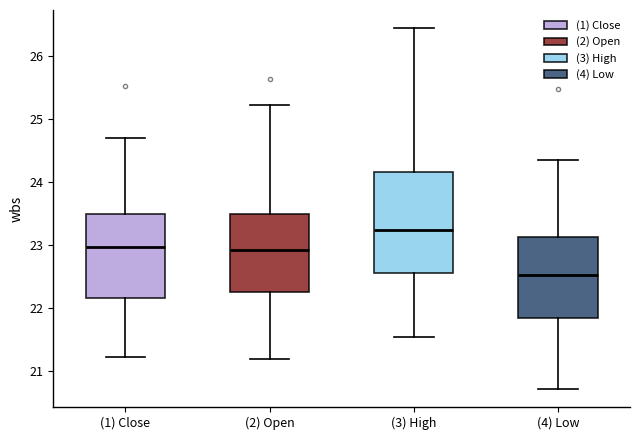

Reading left to right, read every box against the y-axis: the position of its median line, the range the box covers, and the ends of its whiskers. The values are not printed on the chart, so give them approximately, as read against the axis.

(1) Close: median 23.0, box 22.2 to 23.5, whiskers 21.2 to 24.7
(2) Open: median 22.9, box 22.3 to 23.5, whiskers 21.2 to 25.2
(3) High: median 23.2, box 22.6 to 24.2, whiskers 21.5 to 26.5
(4) Low: median 22.5, box 21.8 to 23.1, whiskers 20.7 to 24.4